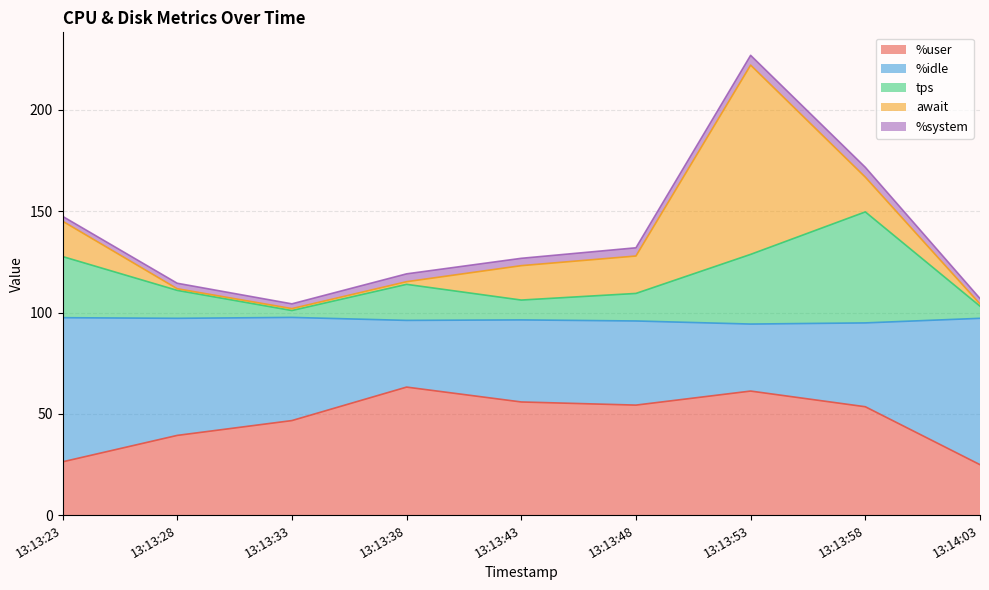

What is the maximum value for %user?

63.2